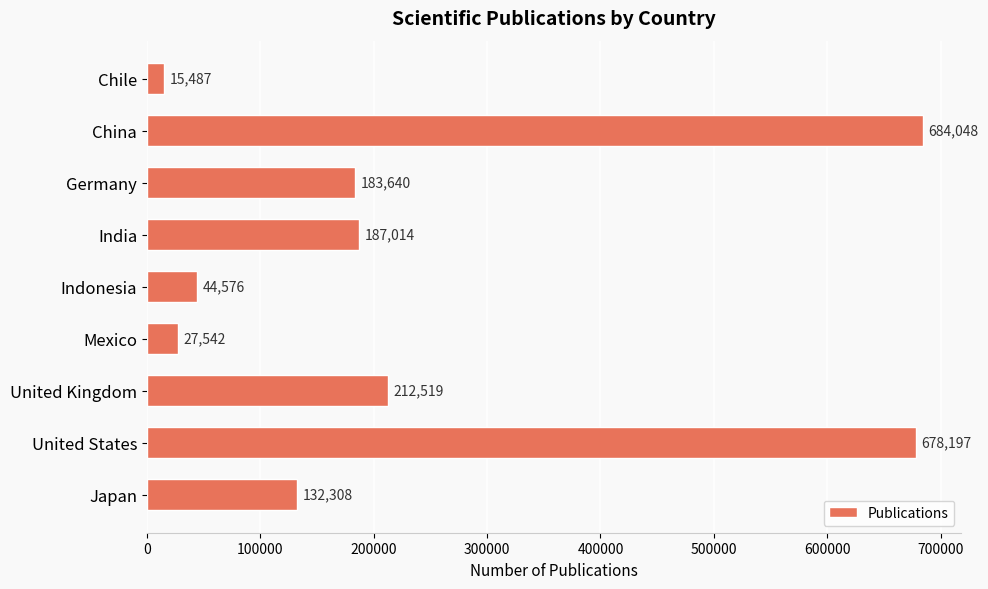

What is the sum of all values?

2165331